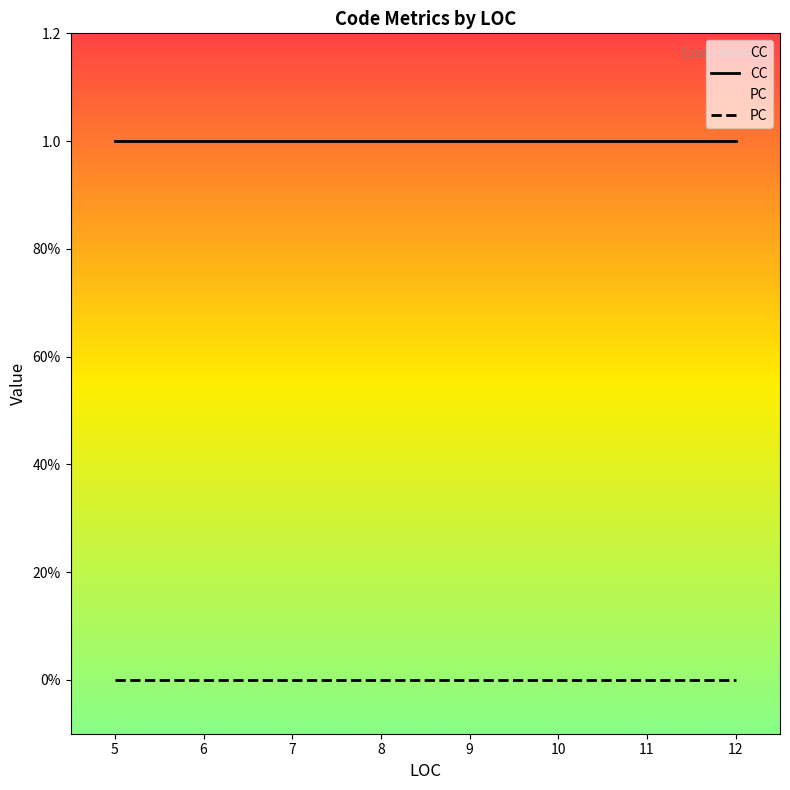

What is the label of the 16th point from the left?

9